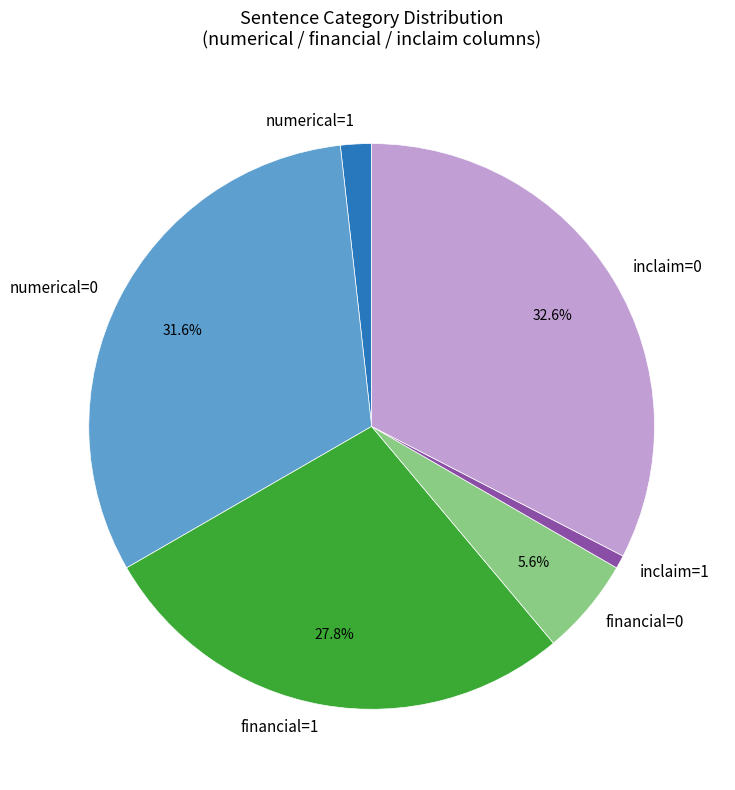

How many segments does this pie chart have?

6